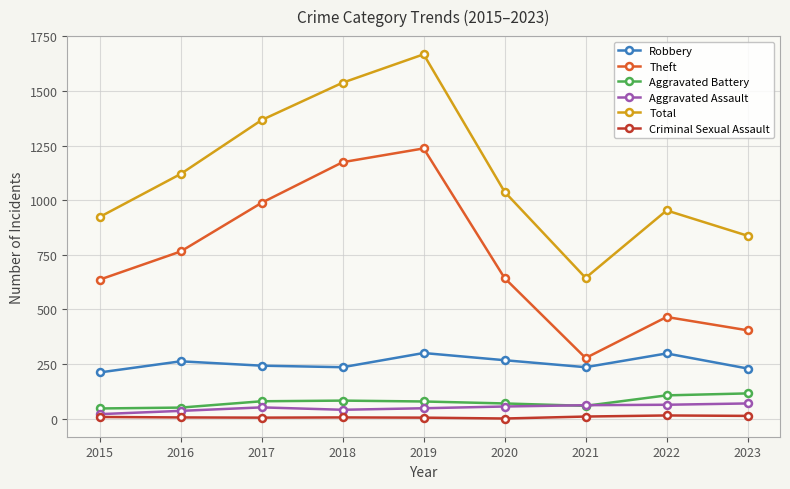

What is the greatest value displayed?

1668